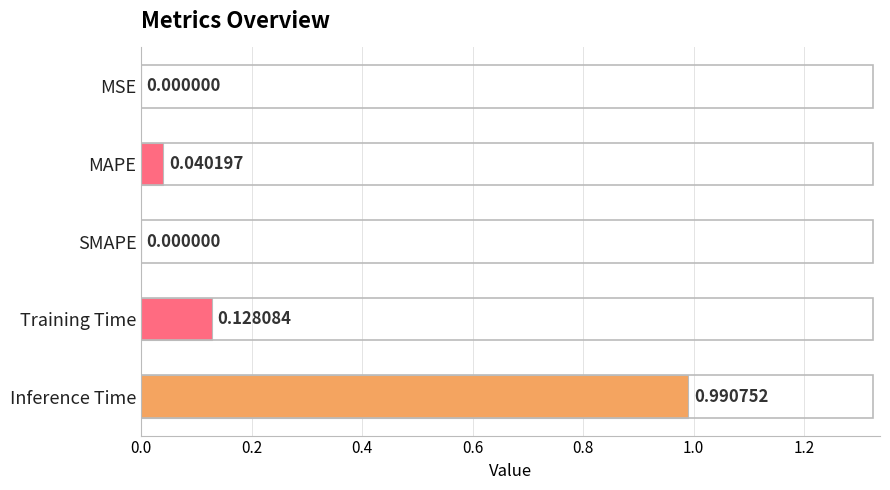

Which has a higher value, Training Time or MAPE?

Training Time